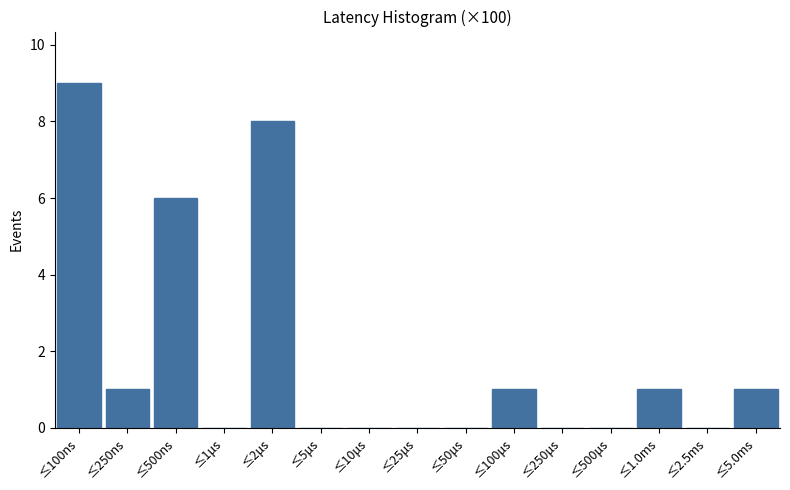

Reading left to right, transcribe all the data shown in this chart.

≤100ns=9	≤250ns=1	≤500ns=6	≤1μs=0	≤2μs=8	≤5μs=0	≤10μs=0	≤25μs=0	≤50μs=0	≤100μs=1	≤250μs=0	≤500μs=0	≤1.0ms=1	≤2.5ms=0	≤5.0ms=1